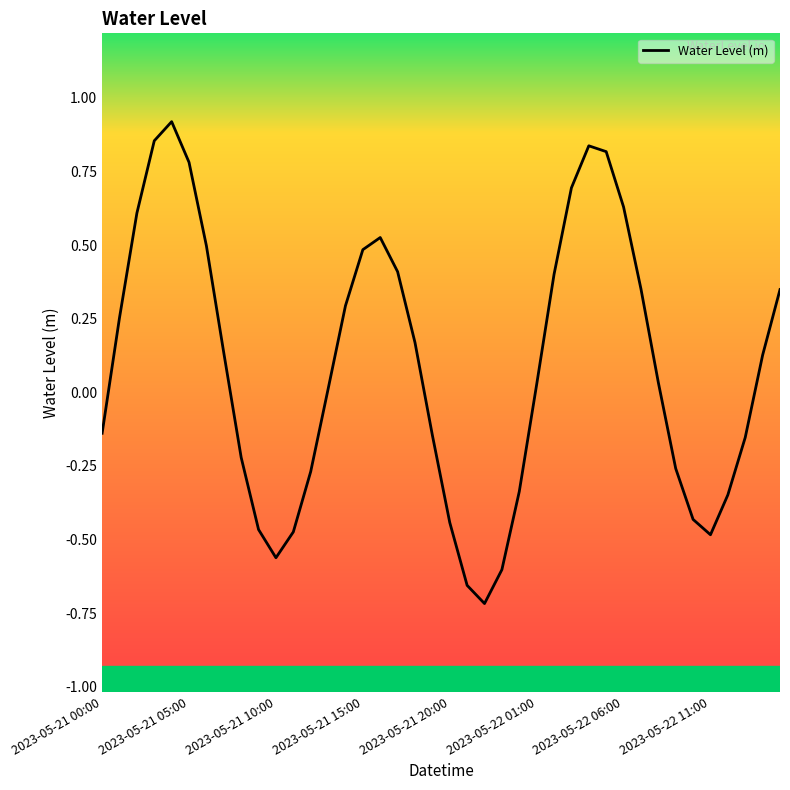

What is the difference between the maximum and minimum values?

1.6